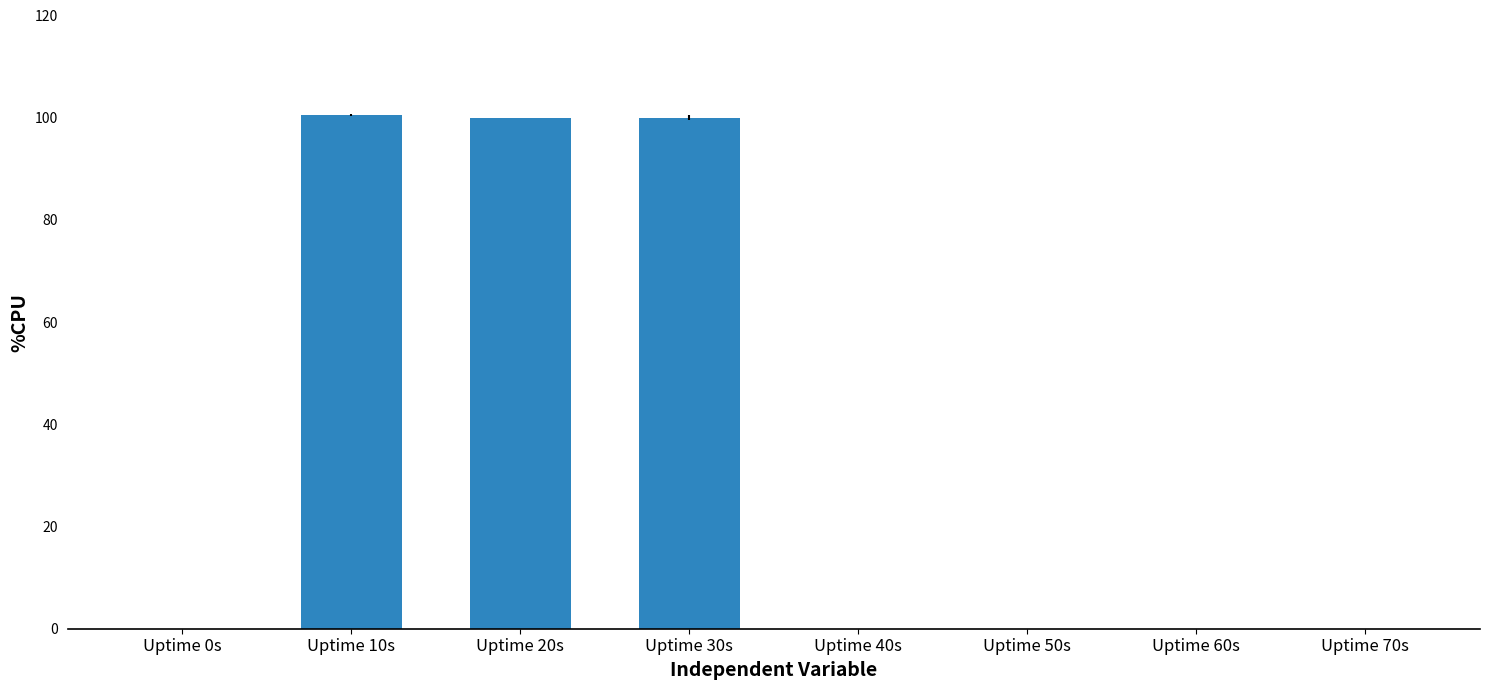

How many series are shown in this chart?

1